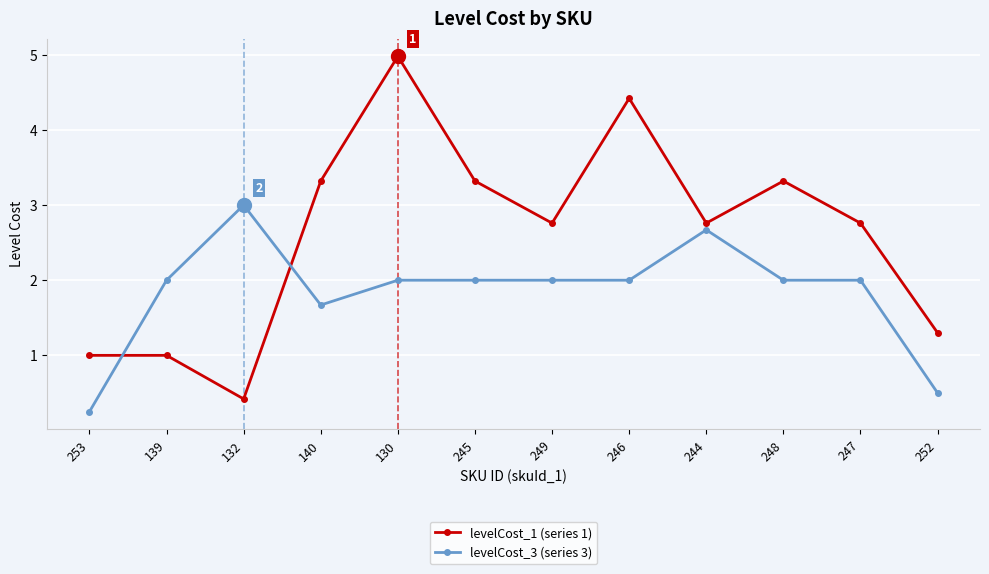

Which series ends up on top after the final intersection of levelCost_3 (series 3) and levelCost_1 (series 1)?

levelCost_1 (series 1)